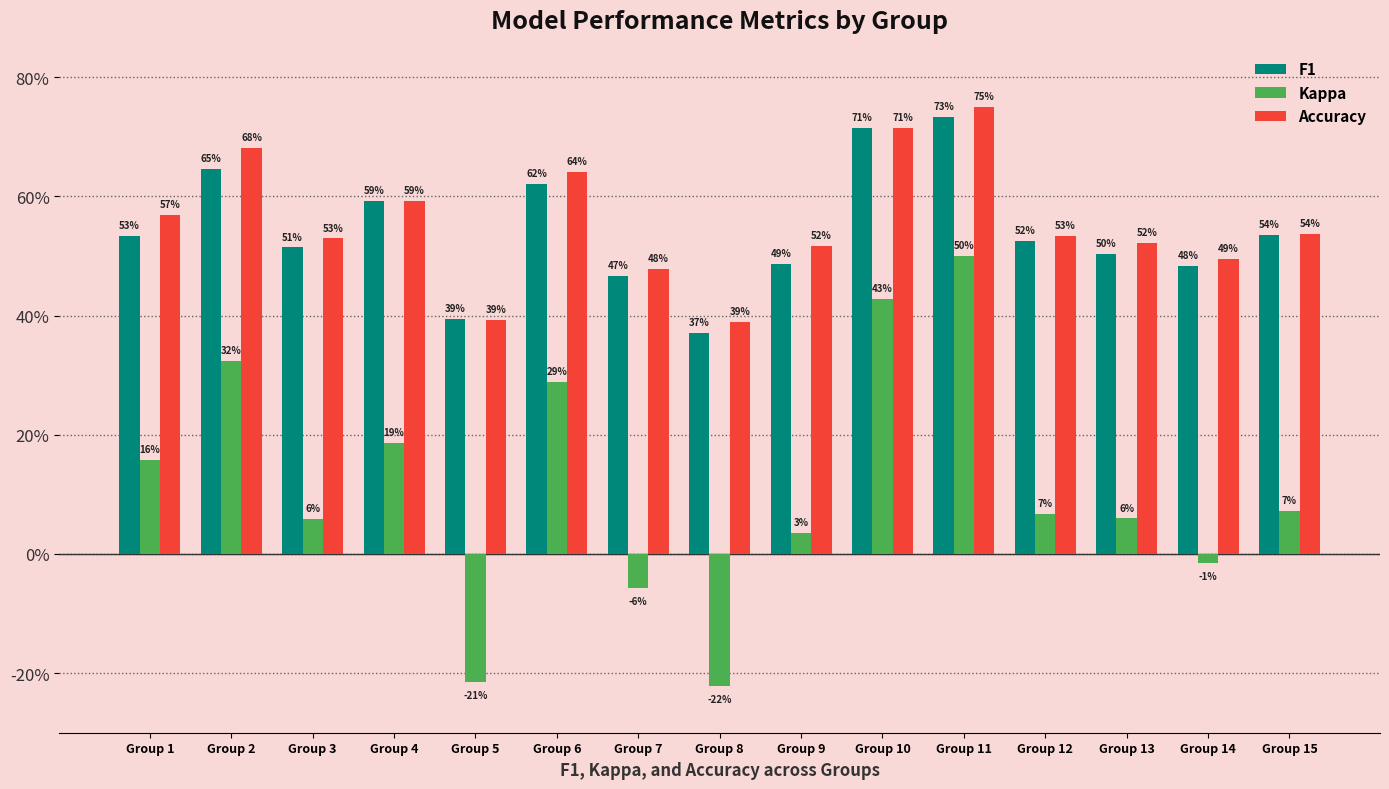

True or false: F1 has a value of 0.2 at Group 1.

False